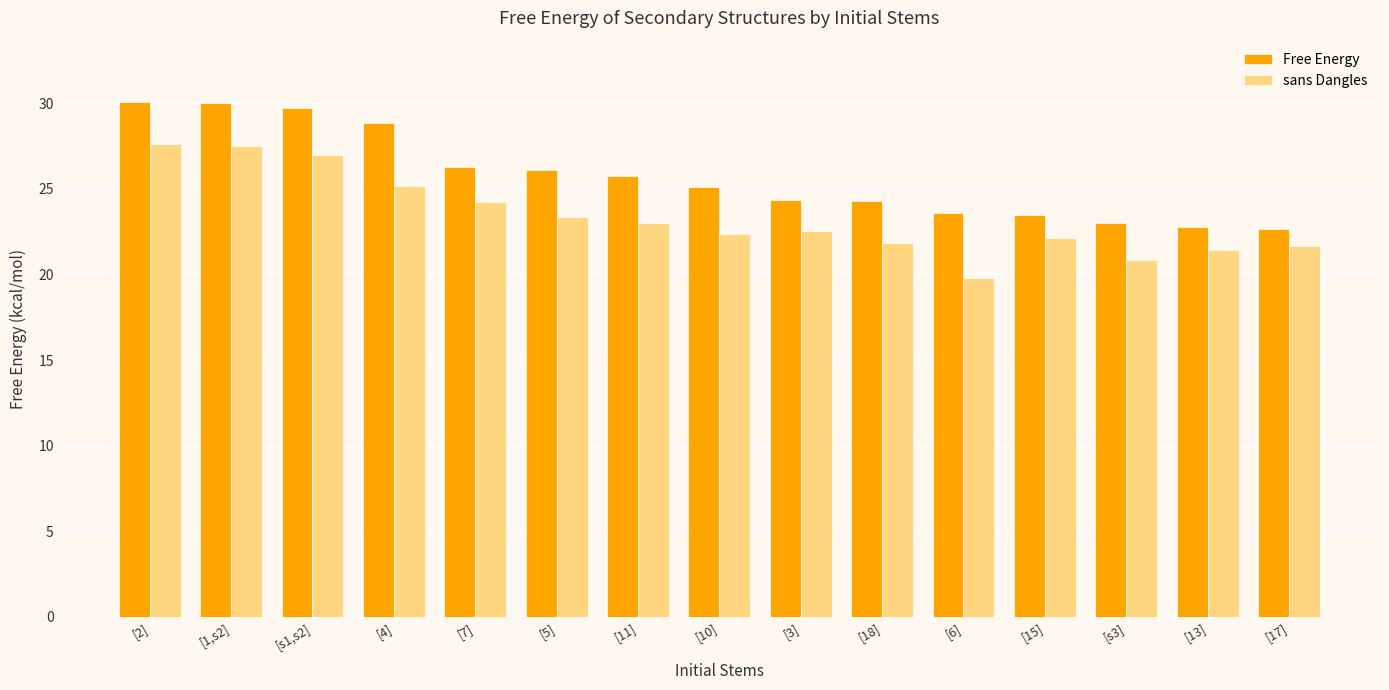

What is the approximate value of sans Dangles at [5]?

23.3